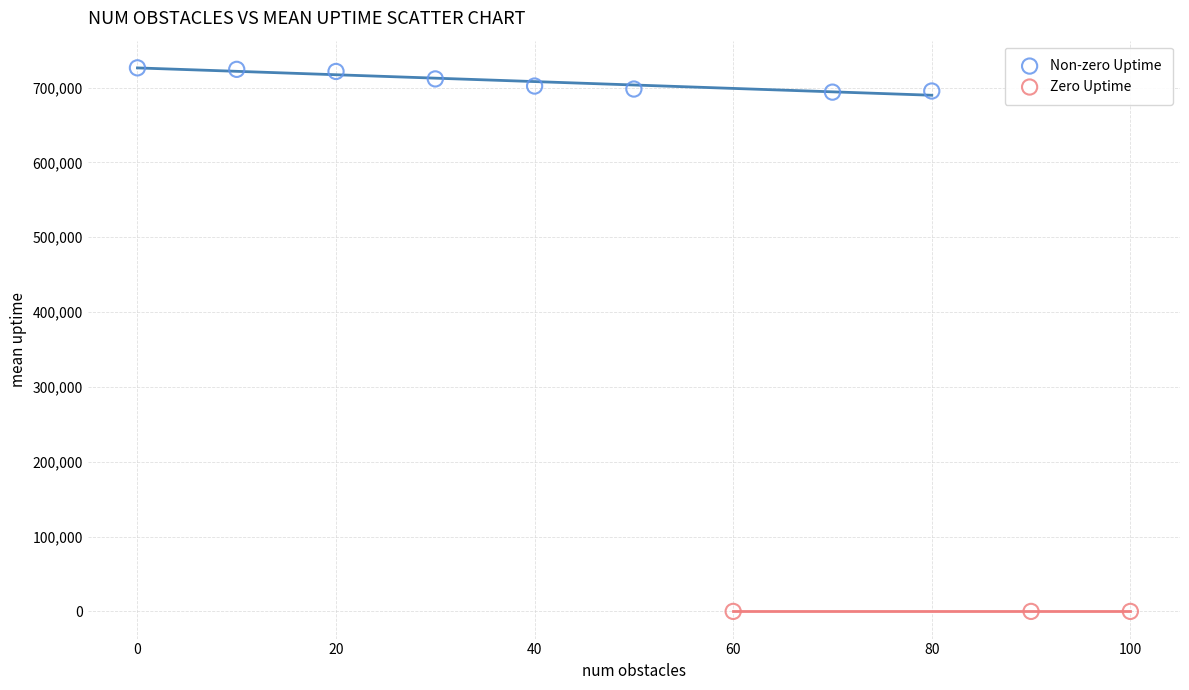

Which series reaches the minimum Y coordinate?

Zero Uptime